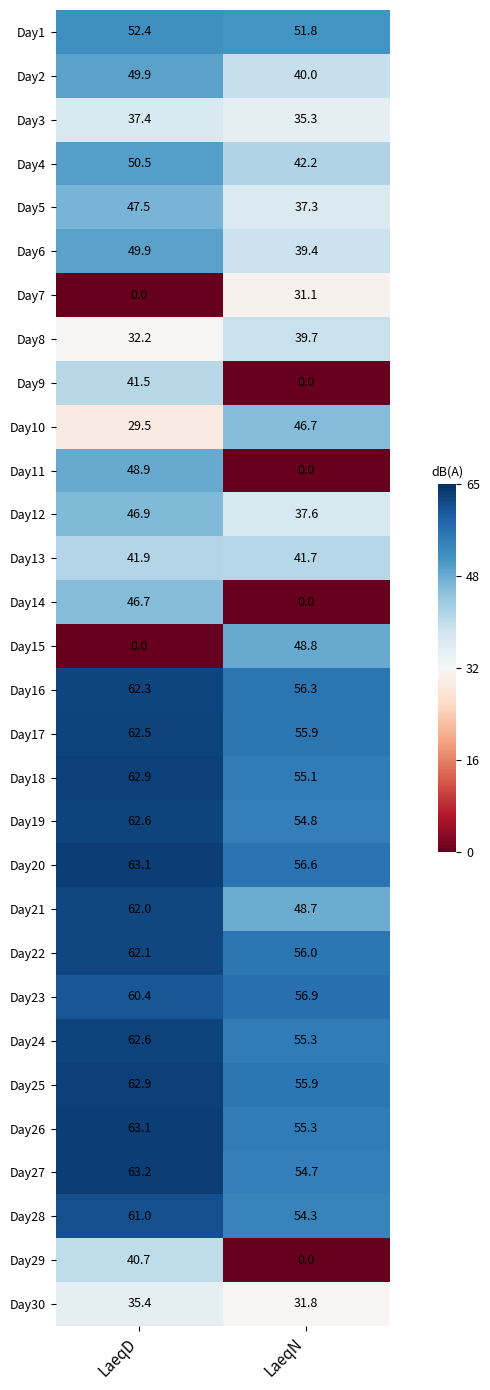

True or false: Day1 has a value of 52.4 at LaeqD.

True